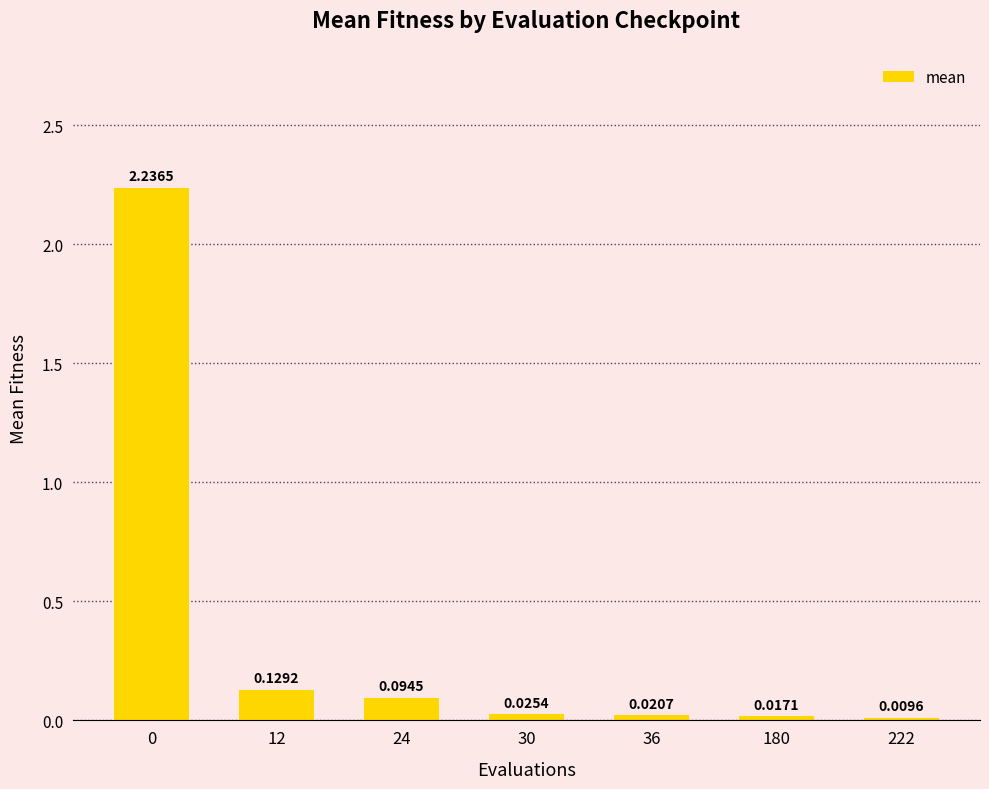

What is the difference between the values at 12 and 0?

2.1